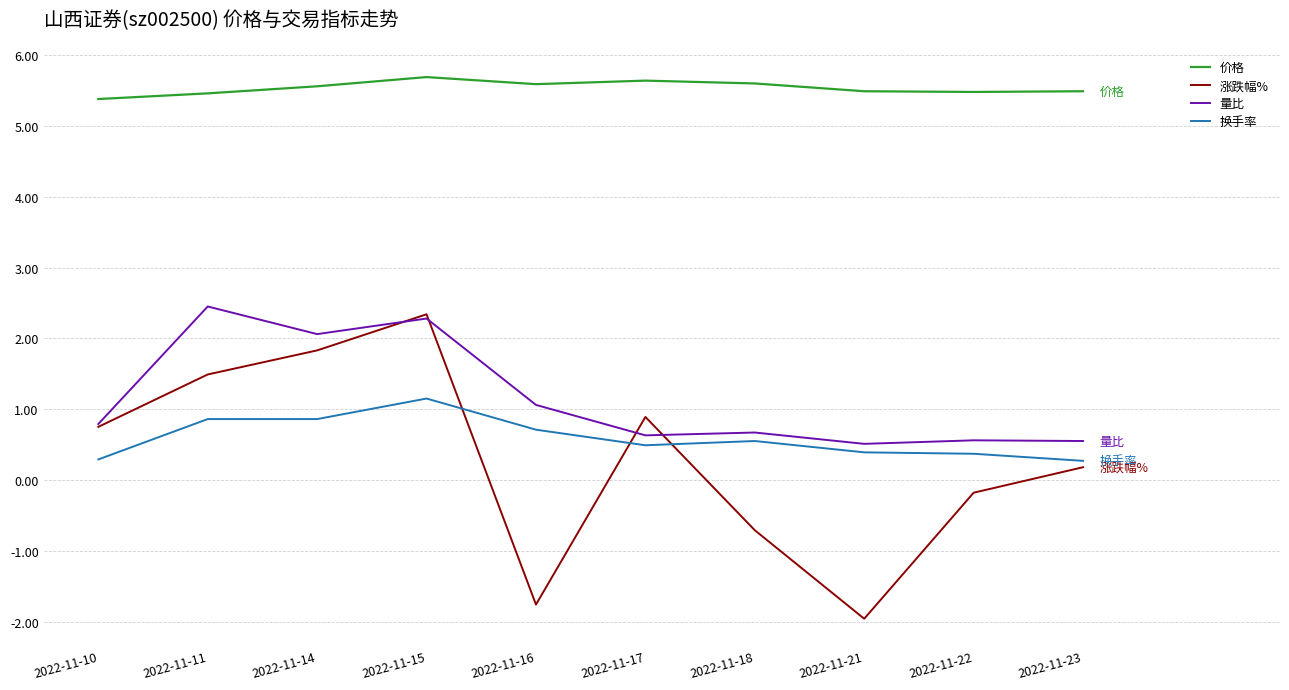

Between 2022-11-15 and 2022-11-17, which series saw the biggest shift?

量比